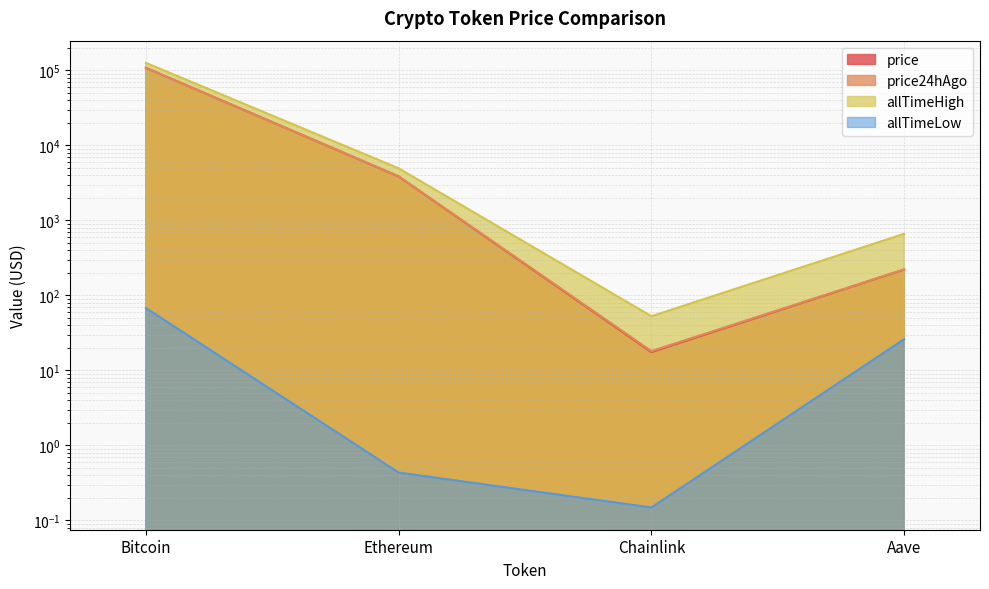

What is the difference between the highest and lowest values at Chainlink?

52.6